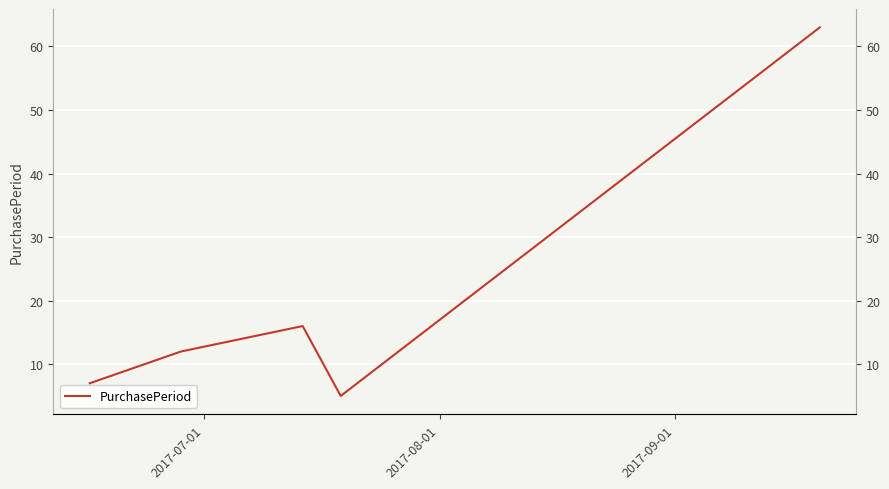

True or false: the data has more than 2 interior local peaks.

False